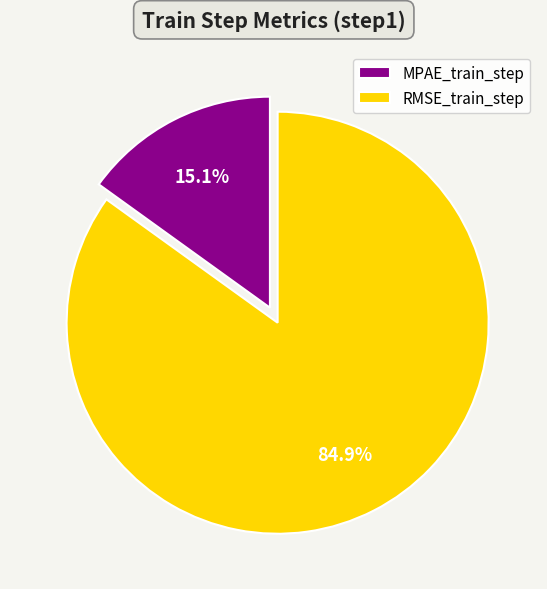

How many slices are in this pie chart?

2